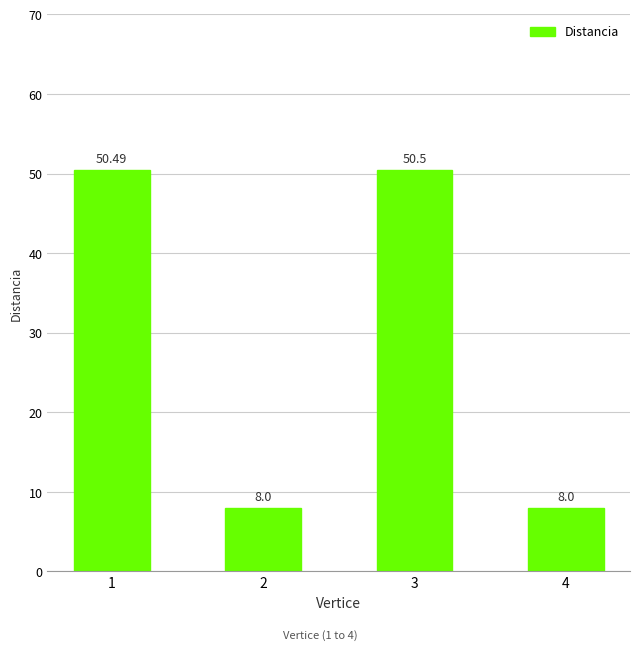

How many values exceed 50?

2